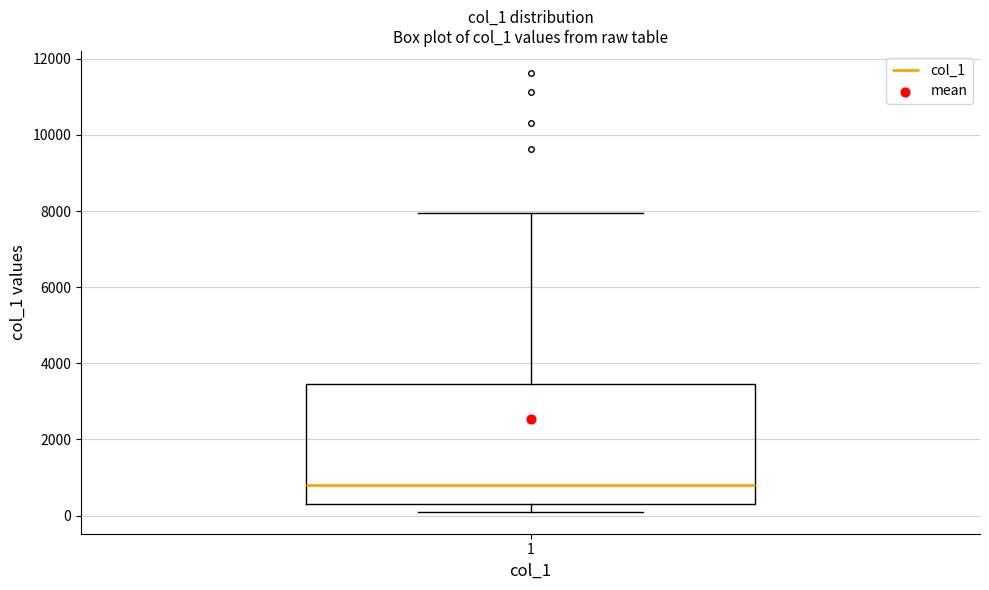

Where is the lower edge of the box at x = 1 on the y-axis? The values are not printed on the chart, so give them approximately, as read against the axis.

200